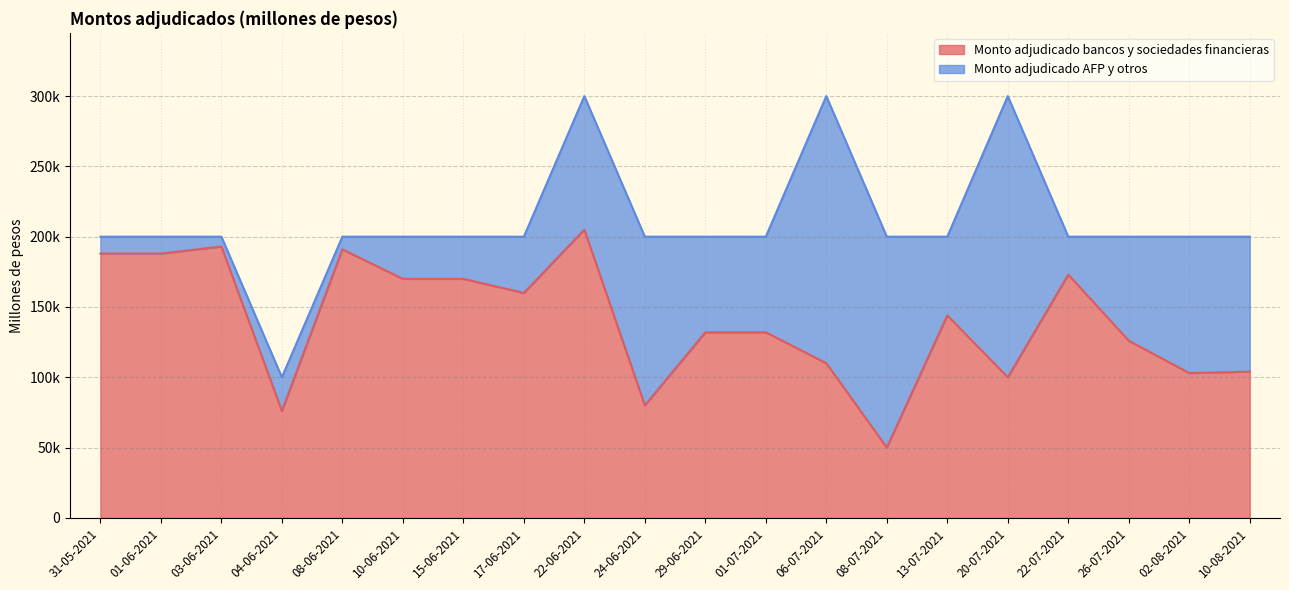

Does the chart have visible grid lines?

Yes